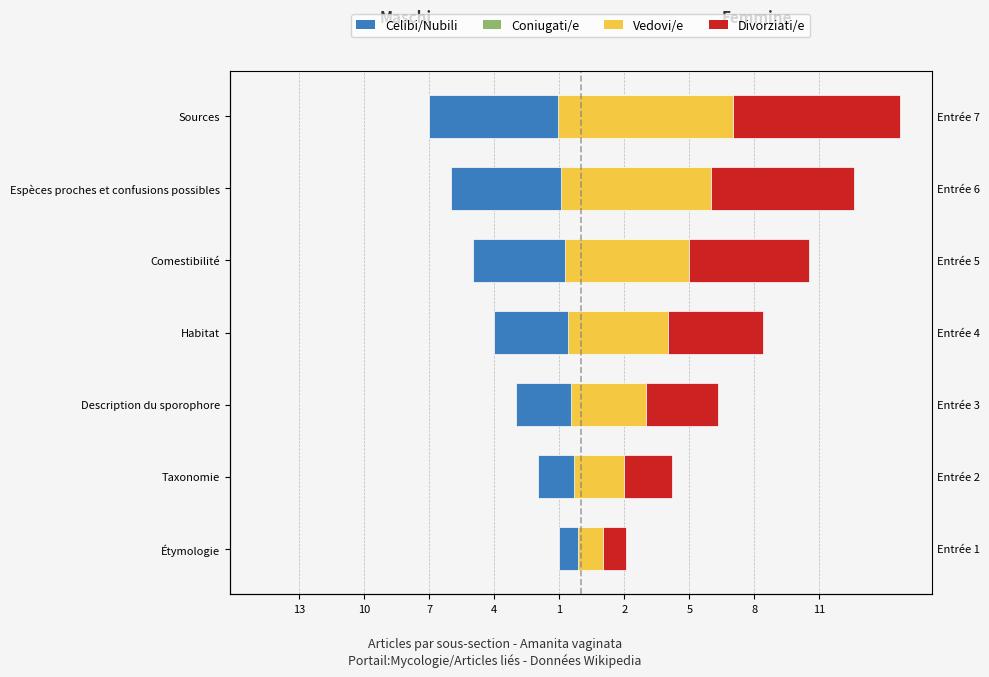

Reading left to right, extract all data points from this chart.

Celibi/Nubili: -1.0	-2.0	-3.0	-4.0	-5.0	-6.0	-7.0
Coniugati/e: 1.0	2.0	3.0	4.0	5.0	6.0	7.0
Vedovi/e: -1.1	-2.3	-3.5	-4.6	-5.8	-6.9	-8.1
Divorziati/e: 1.1	2.2	3.3	4.4	5.5	6.6	7.7